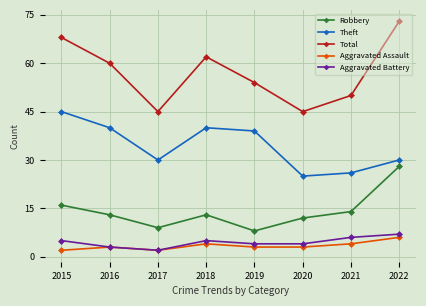

How many Total values are between 50 and 68?

5